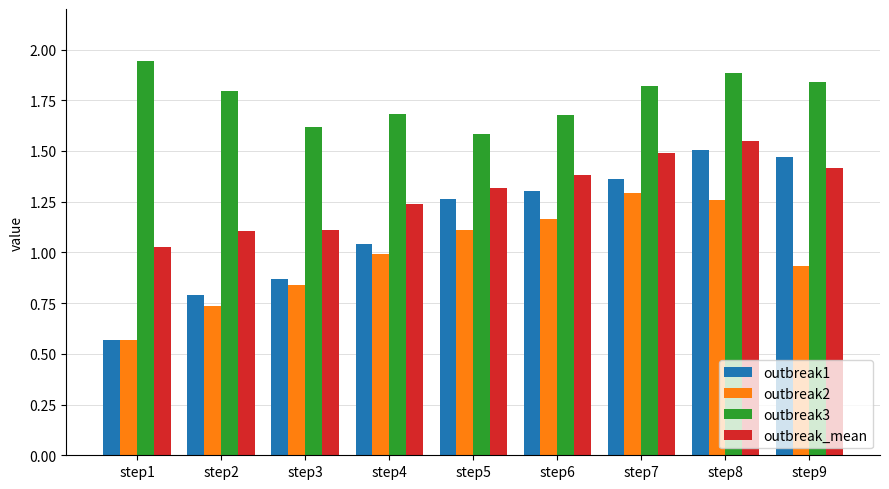

What is the difference between the maximum and minimum values in the outbreak_mean series?

0.5